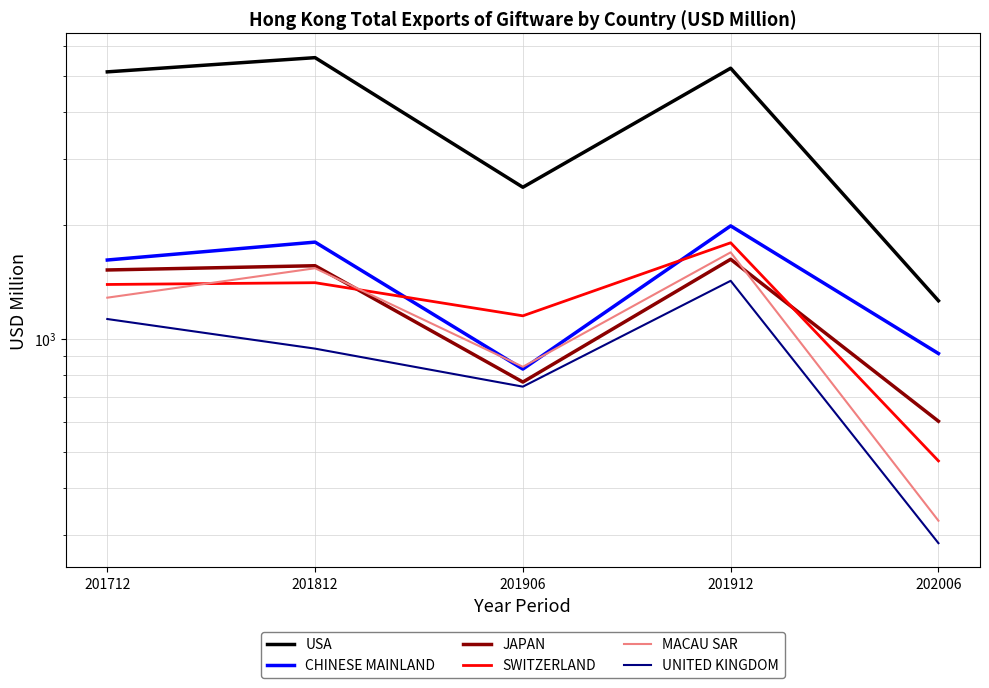

Which series changed the most between 201712 and 201812?

USA